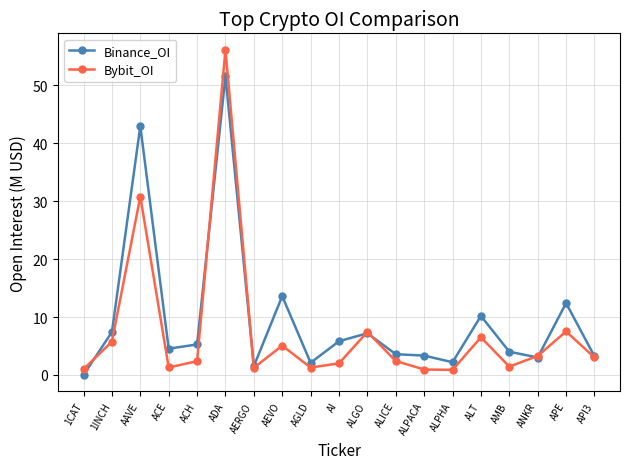

In Bybit_OI, how many points are lower than both neighbors (excluding endpoints)?

5